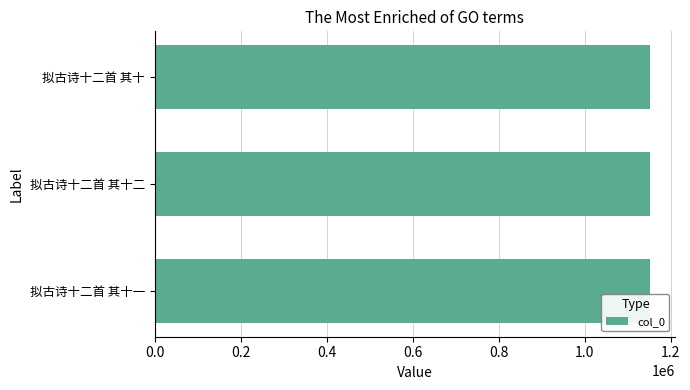

What is the smallest value displayed?

1152935